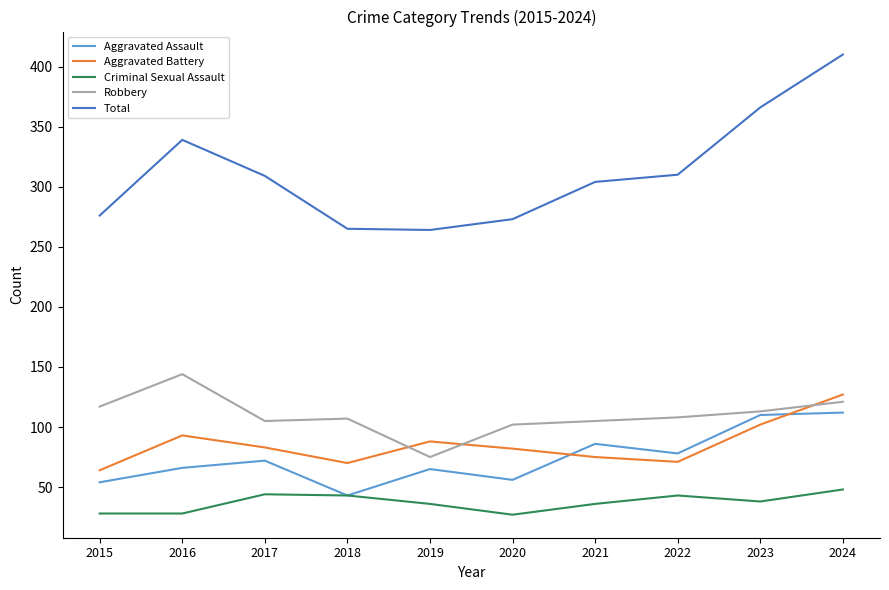

What is the difference between the highest and lowest values at 2016?

311